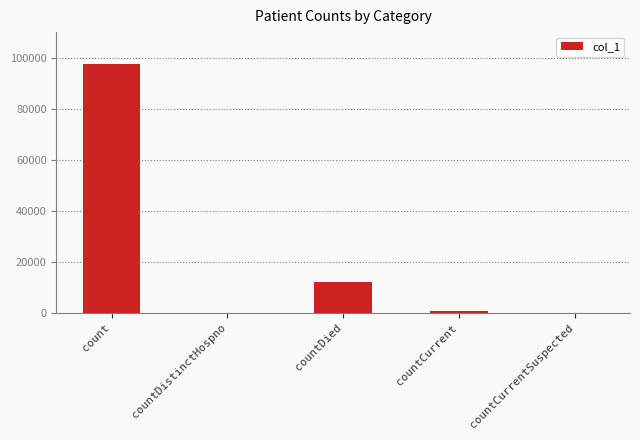

Reading left to right, extract all data points from this chart.

count=97602	countDistinctHospno=0	countDied=12079	countCurrent=747	countCurrentSuspected=0